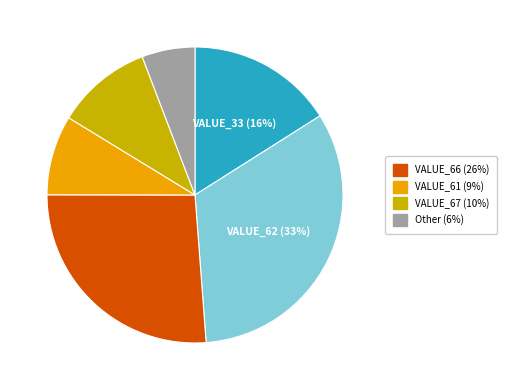

Does any single category account for the majority?

No